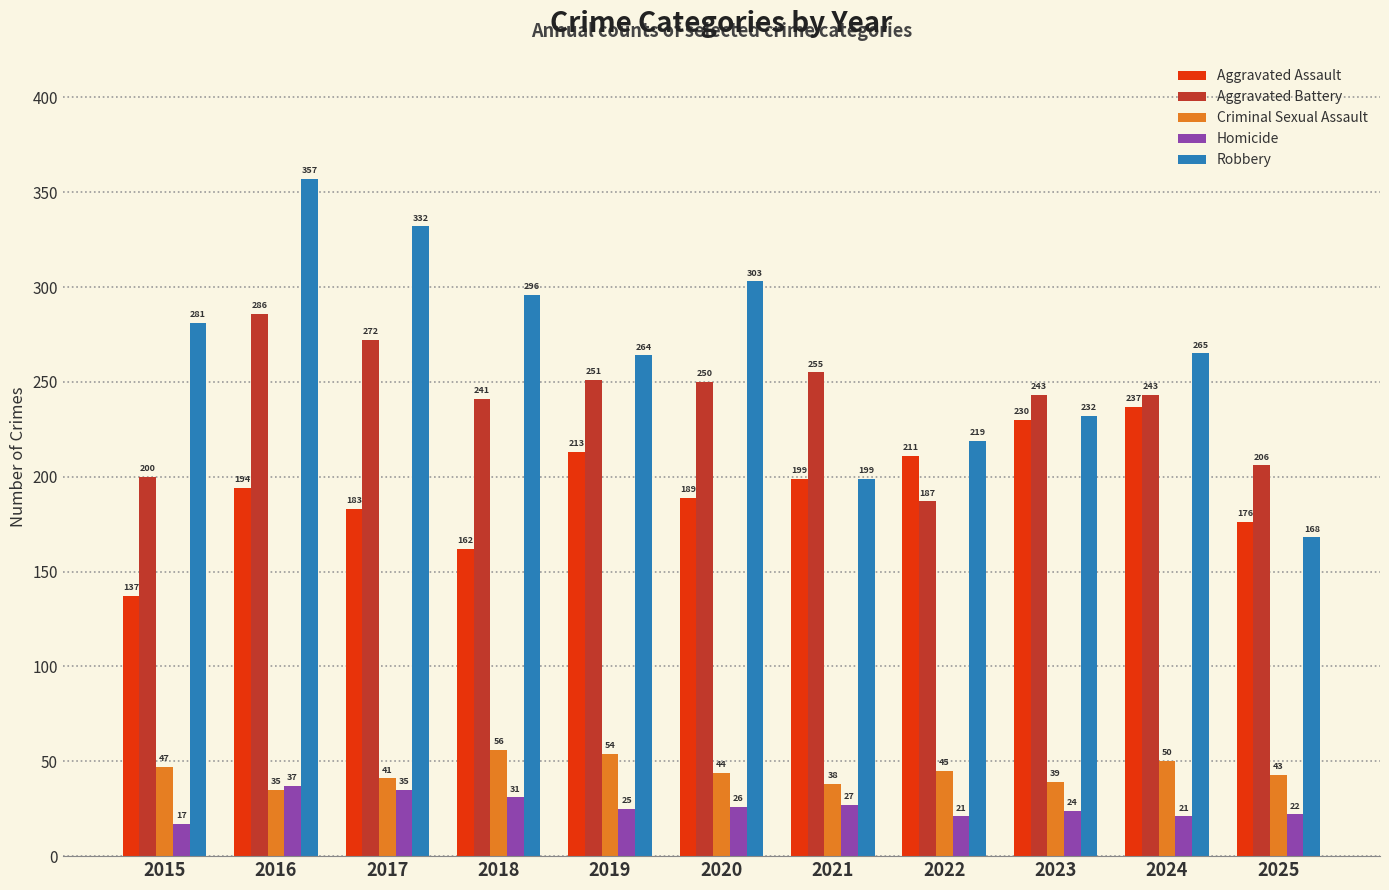

What is the difference between the maximum and minimum values in the Homicide series?

20